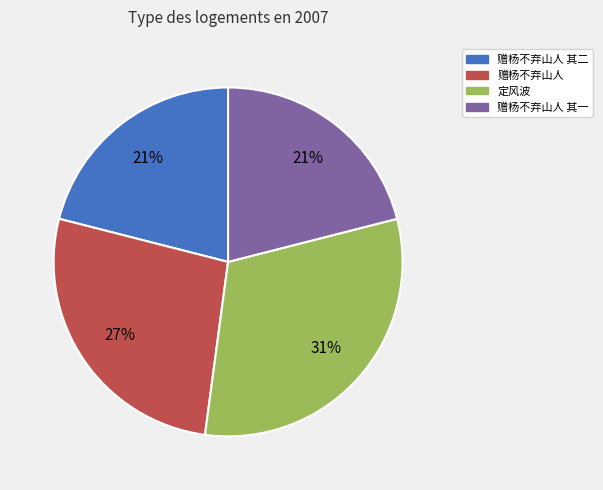

Which slice is the largest?

定风波